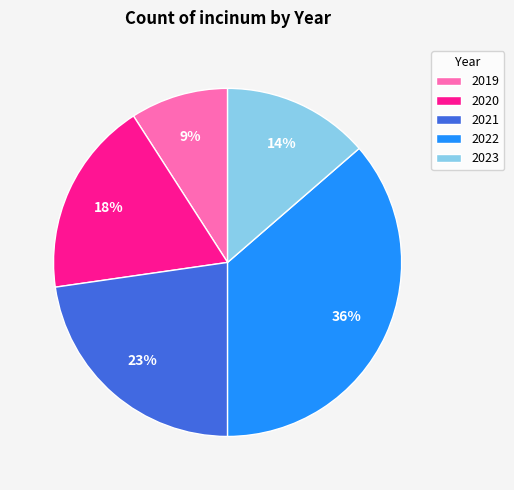

Which slice is the largest?

2022